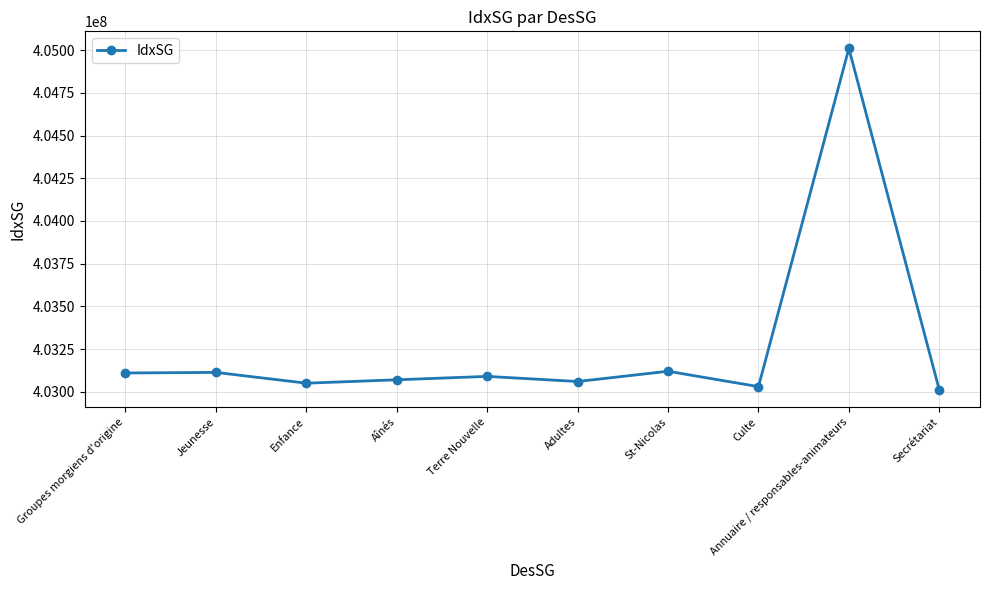

What is the label of the 4th point from the right?

St-Nicolas